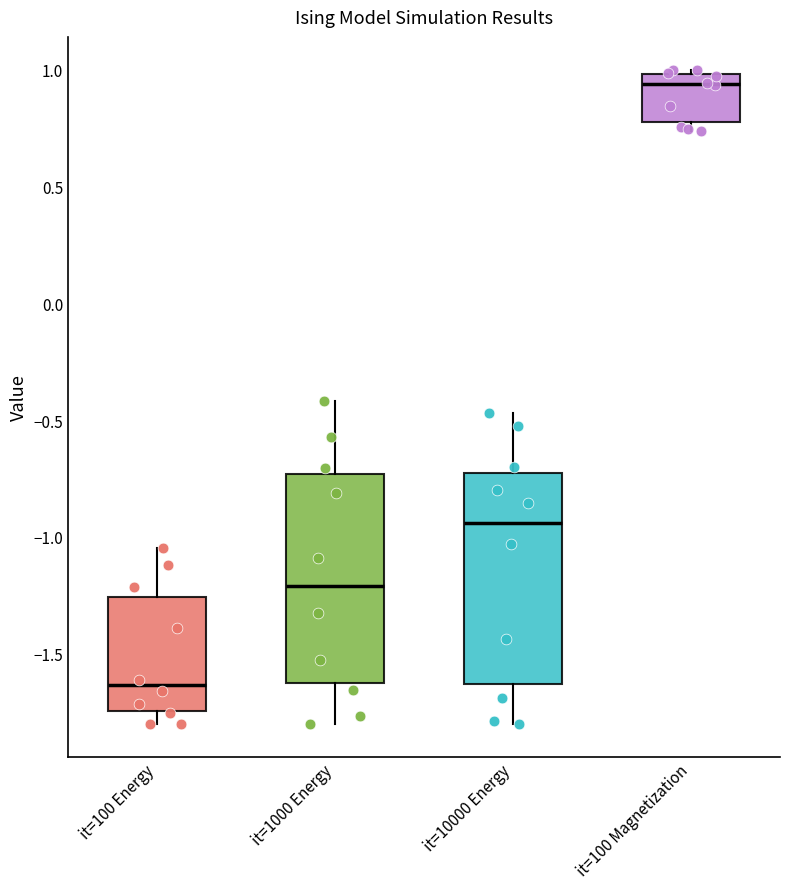

Reading left to right, transcribe this box plot: for each box, give where its median line is, the range the box spans, and where its two whiskers end, as read against the y-axis. The values are not printed on the chart, so give them approximately, as read against the axis.

it=100 Energy: median -1.65, box -1.75 to -1.25, whiskers -1.80 to -1.05
it=1000 Energy: median -1.20, box -1.60 to -0.75, whiskers -1.80 to -0.40
it=10000 Energy: median -0.95, box -1.65 to -0.70, whiskers -1.80 to -0.45
it=100 Magnetization: median 0.95, box 0.80 to 1.00, whiskers 0.75 to 1.00 (just above the box's upper edge)